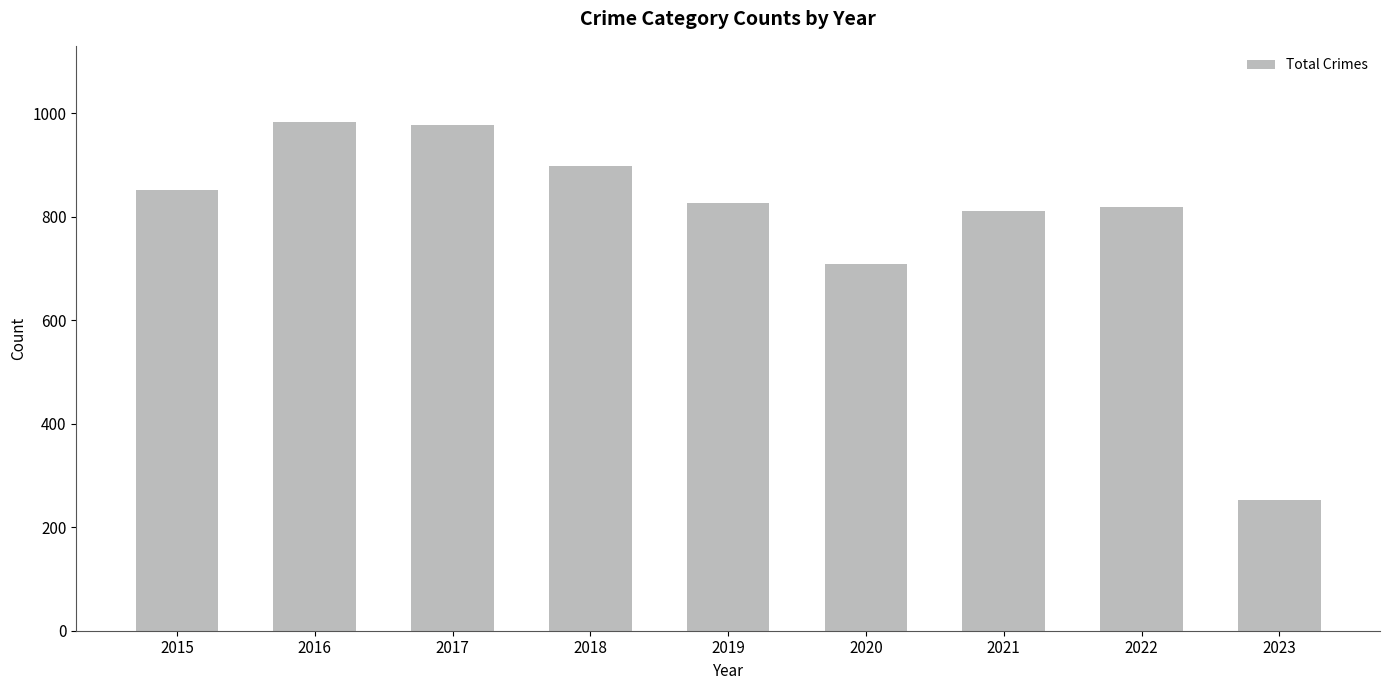

Approximately how many times larger is the value at 2020 compared to 2021?

0.9